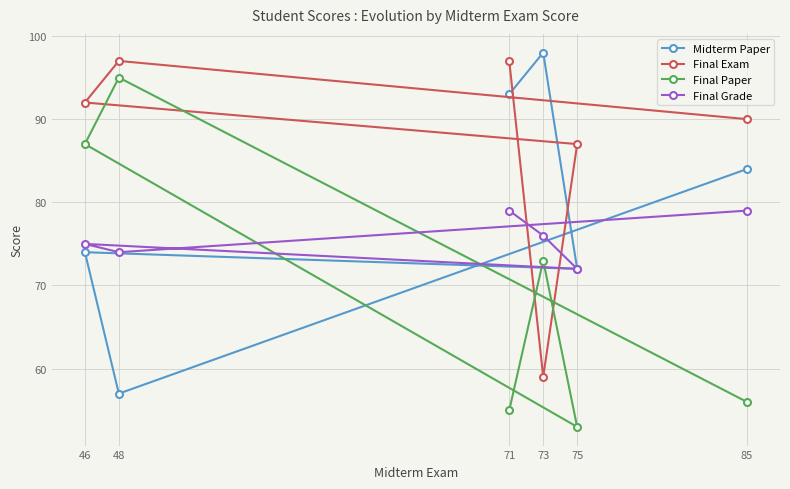

The value of Final Grade at 46 is 75. True or false?

True